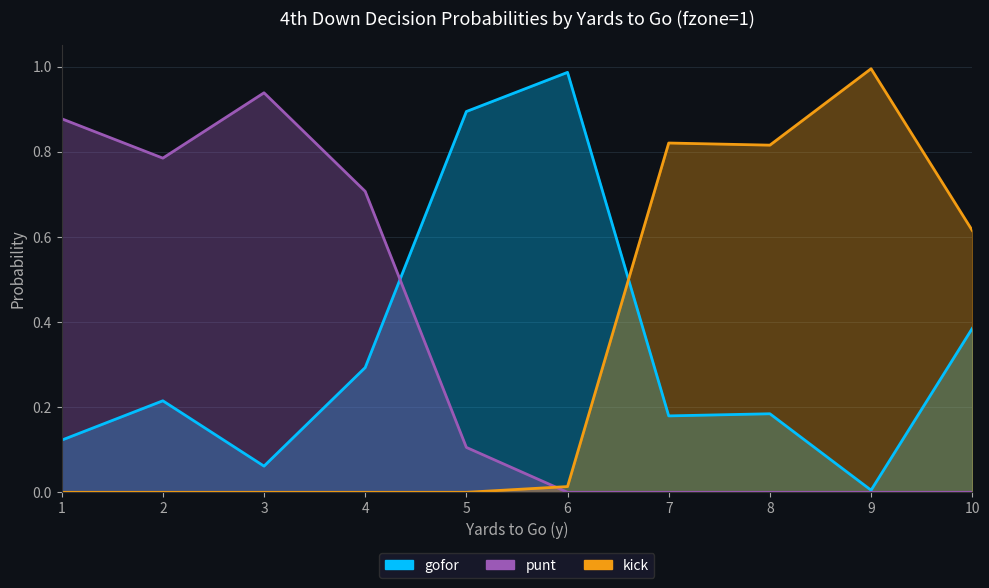

Reading left to right, extract all data points from this chart.

gofor: 0.1	0.2	0.1	0.3	0.9	1.0	0.2	0.2	0.0	0.4
punt: 0.9	0.8	0.9	0.7	0.1	0.0	0.0	0.0	0.0	0.0
kick: 0.0	0.0	0.0	0.0	0.0	0.0	0.8	0.8	1.0	0.6